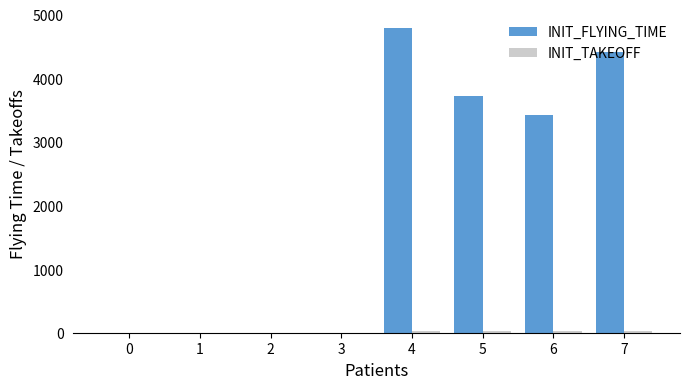

What is the greatest value displayed?

4788